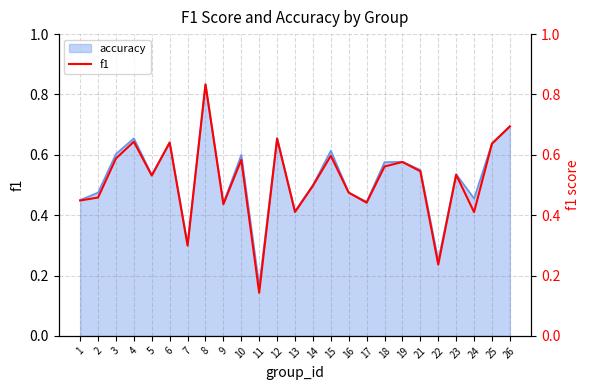

Reading left to right, extract all data points from this chart.

1=0.4	2=0.5	3=0.6	4=0.6	5=0.5	6=0.6	7=0.3	8=0.8	9=0.4	10=0.6	11=0.1	12=0.7	13=0.4	14=0.5	15=0.6	16=0.5	17=0.4	18=0.6	19=0.6	21=0.5	22=0.2	23=0.5	24=0.4	25=0.6	26=0.7